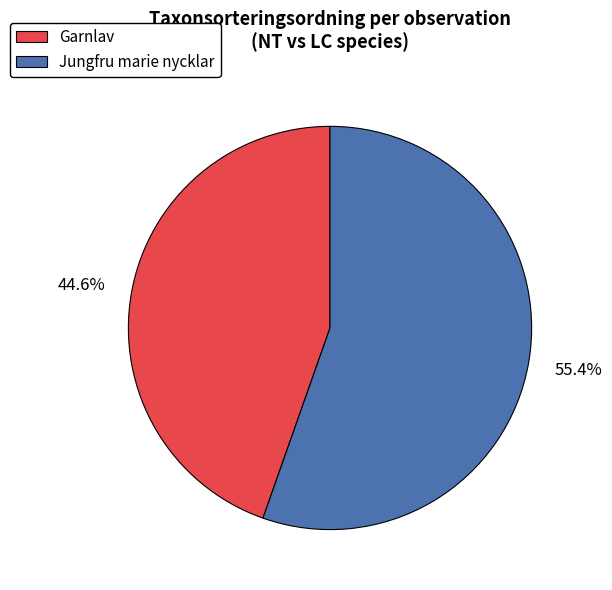

How much of the chart is everything except Jungfru marie nycklar?

44.6%